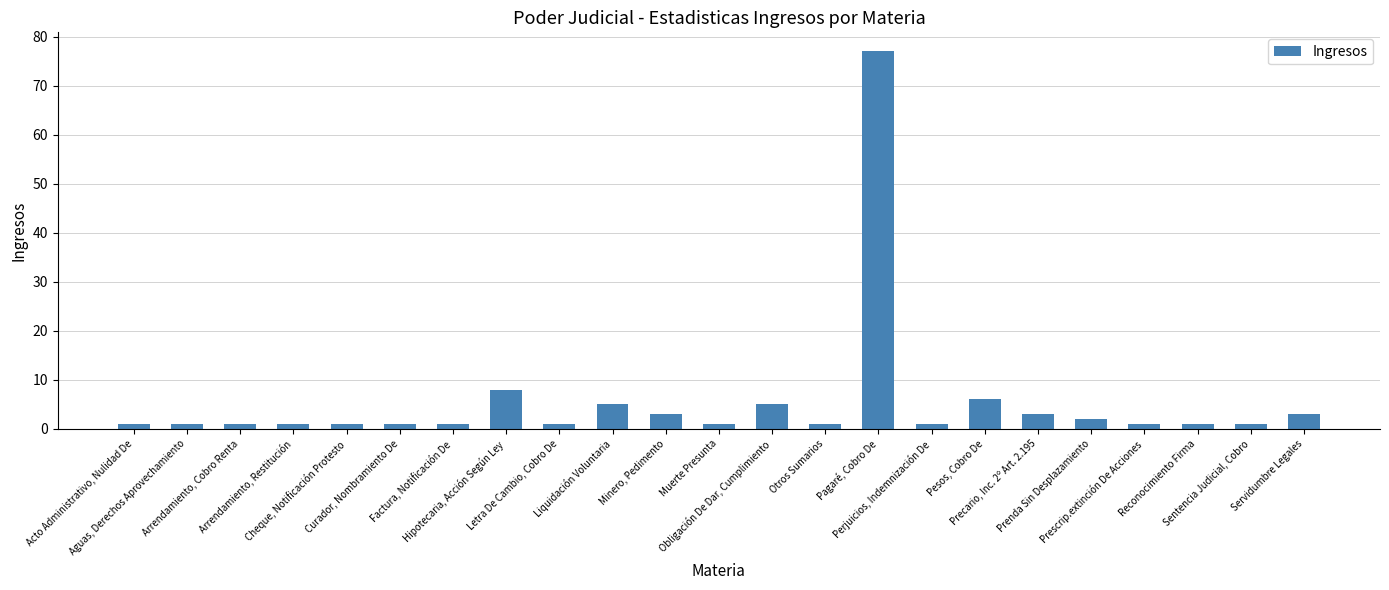

Reading right to left, transcribe all the data shown in this chart.

3	1	1	1	2	3	6	1	77	1	5	1	3	5	1	8	1	1	1	1	1	1	1